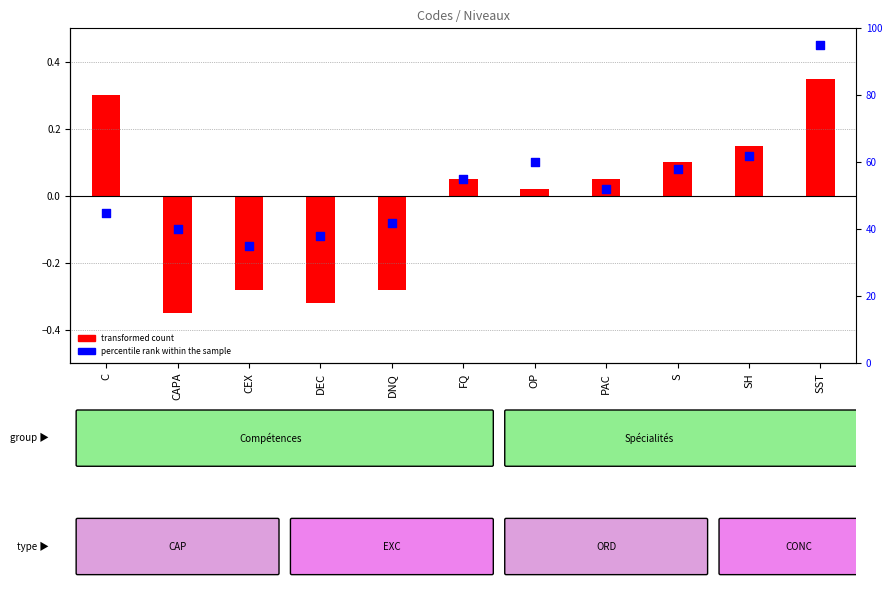

What is the total value across all series at SH?

62.1